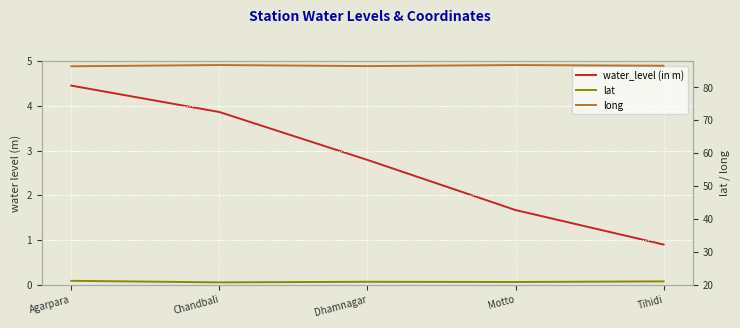

At which category does the chart reach its minimum across all series?

Tihidi